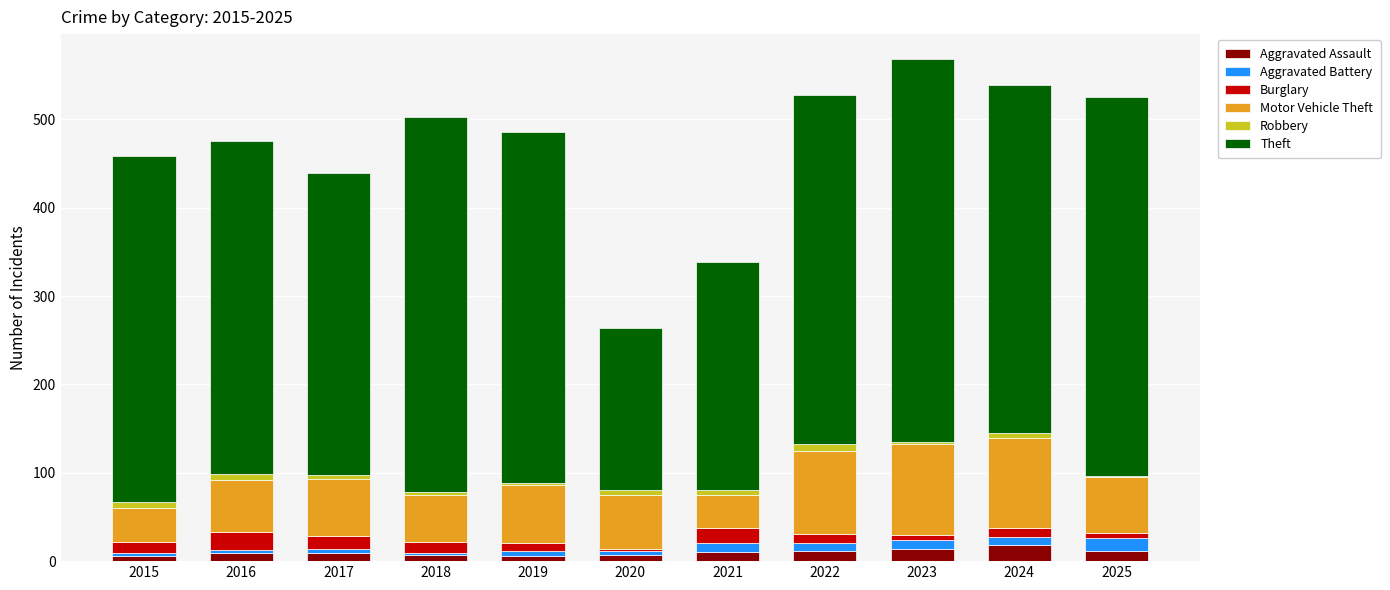

Is it true that Aggravated Assault equals 6 at 2019?

True